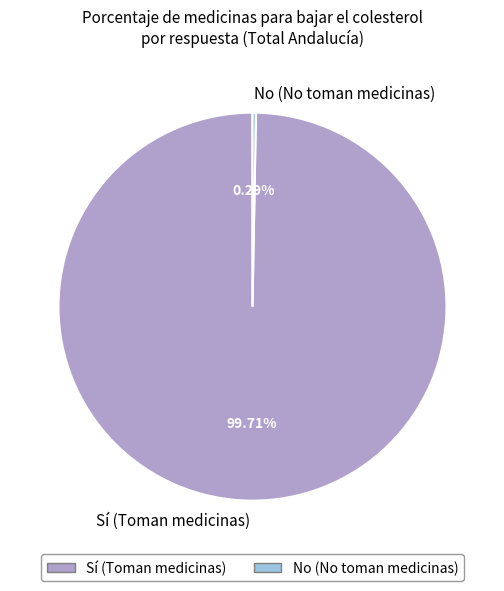

Is there a majority slice in this chart?

Yes